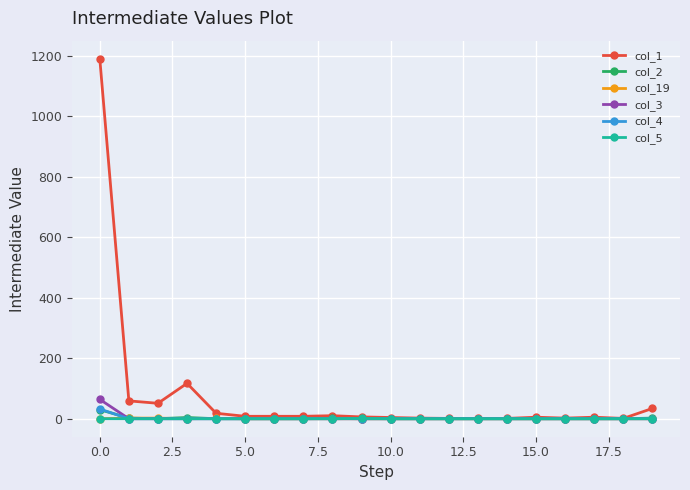

Does the chart have visible grid lines?

Yes